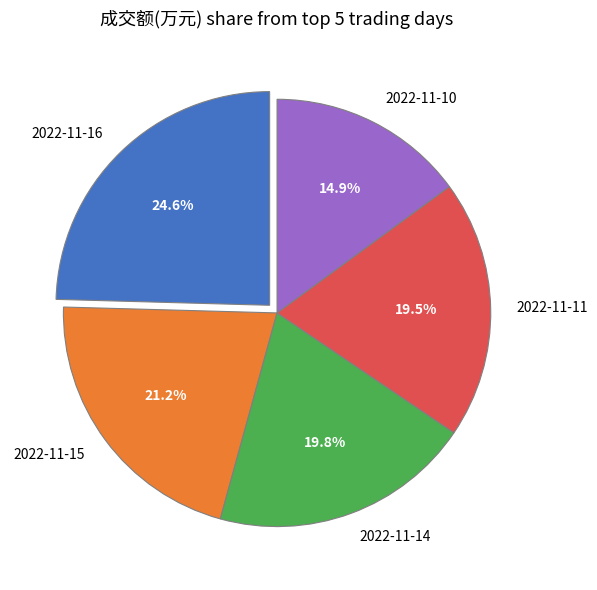

What is the smallest slice in the pie chart?

2022-11-10